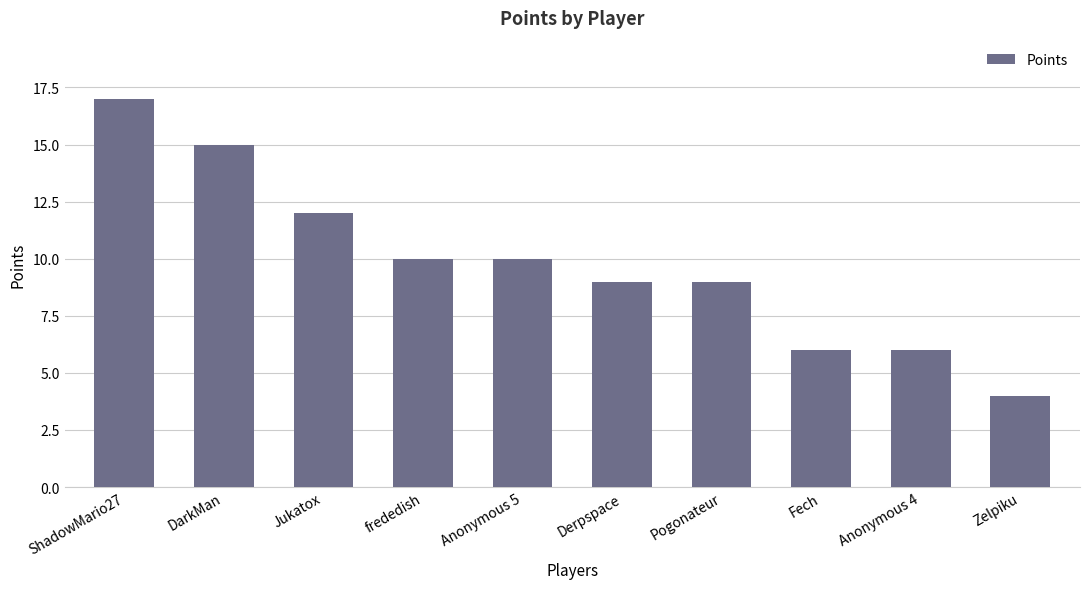

Between Zelpiku and Derpspace, which is larger?

Derpspace